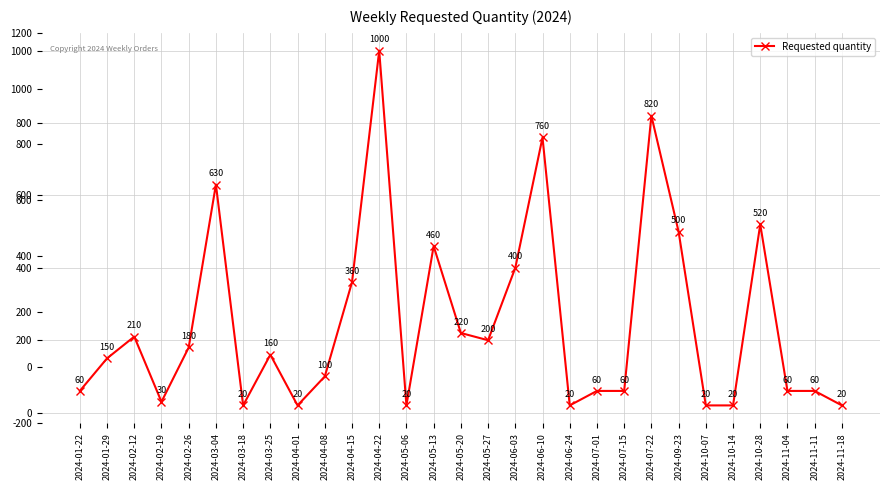

Where is the data nearest to the value 510?

2024-09-23